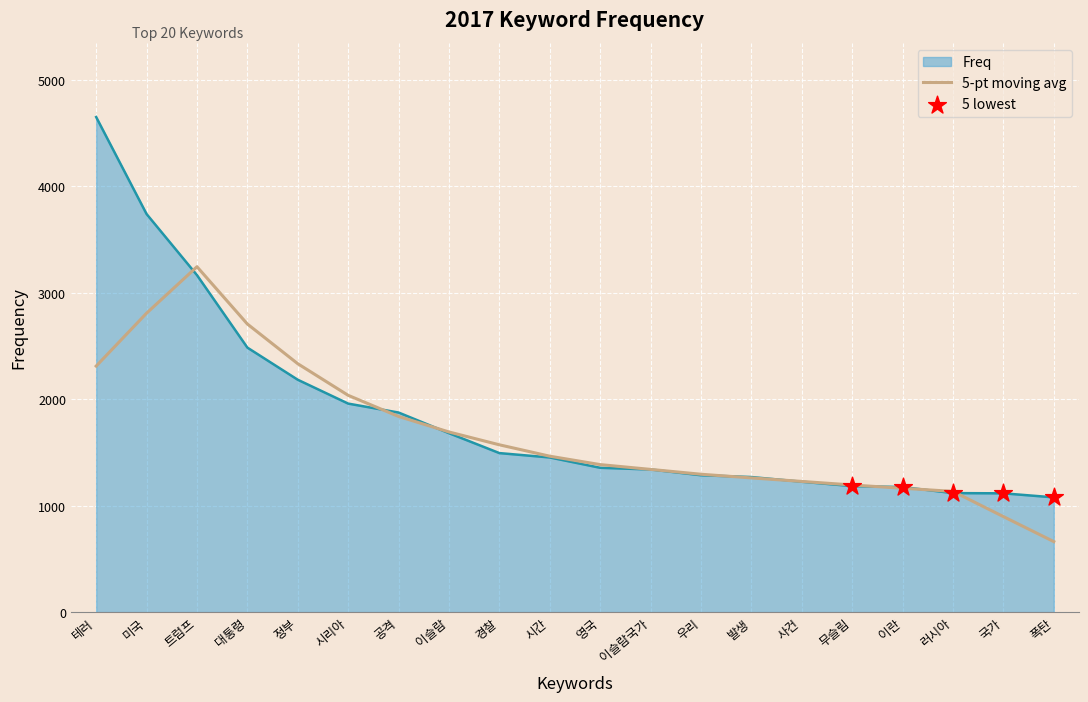

Which series changed the most between 테러 and 이란?

Freq